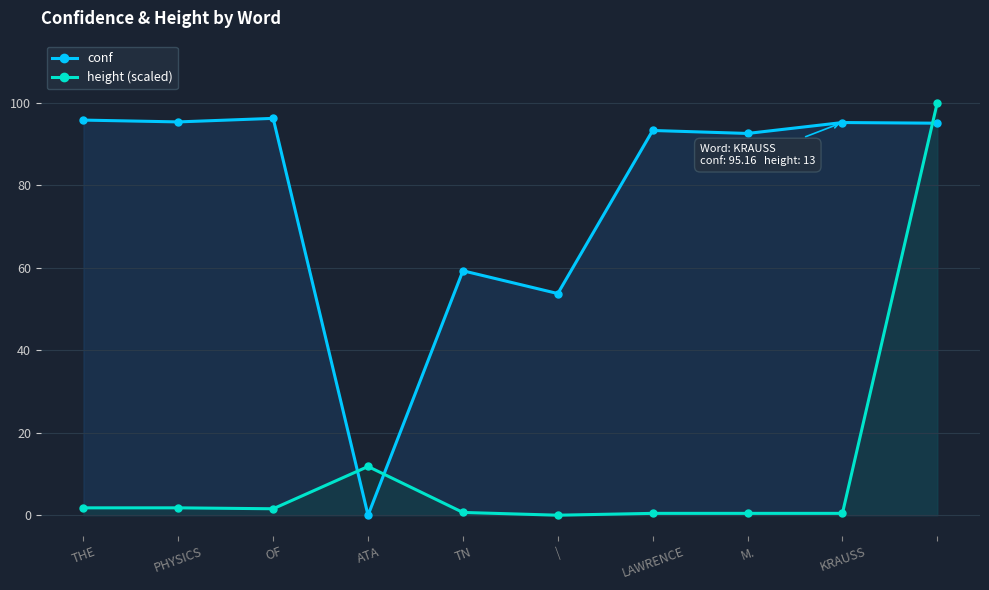

How many series are shown in this chart?

2